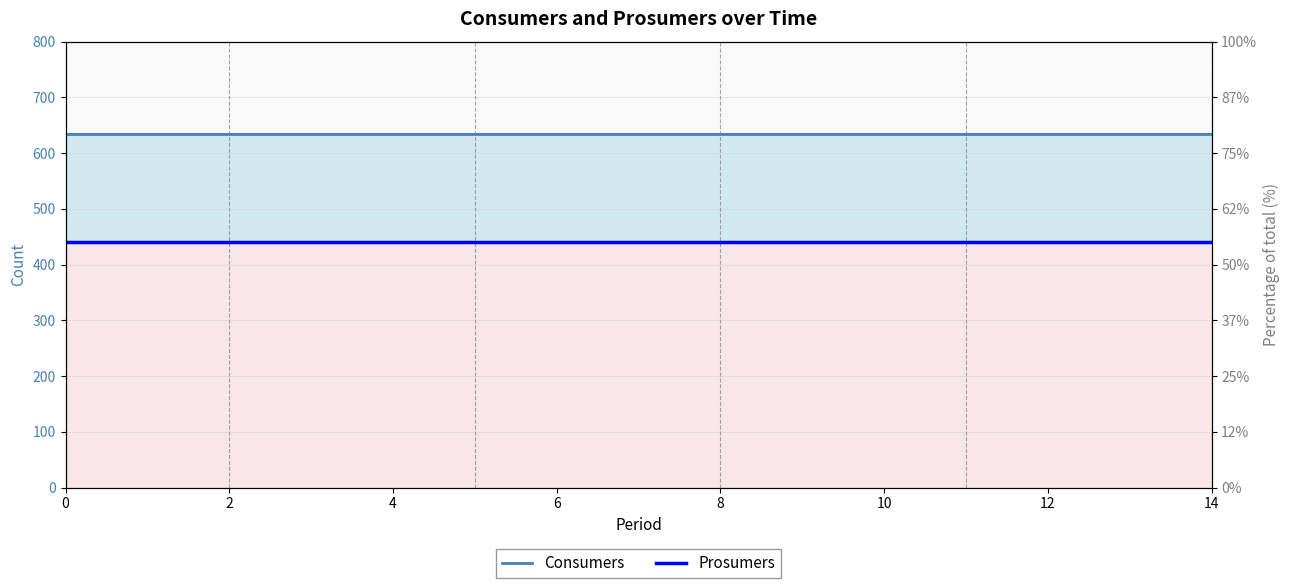

True or false: Consumers and Prosumers intersect in this chart.

False